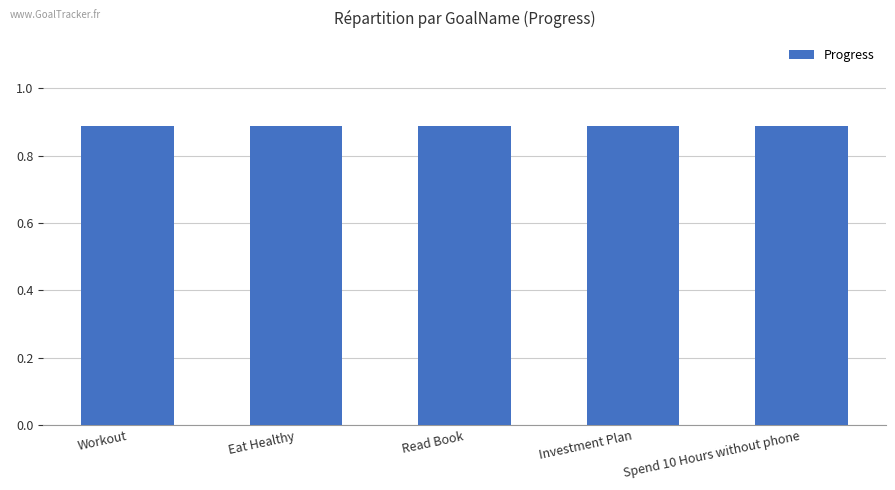

At which category does the chart reach its peak across all series?

Workout